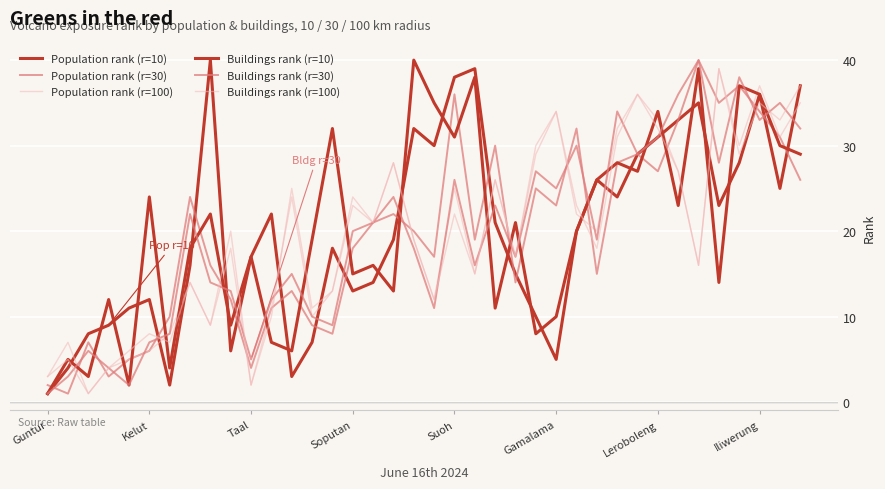

Does the chart have visible grid lines?

Yes